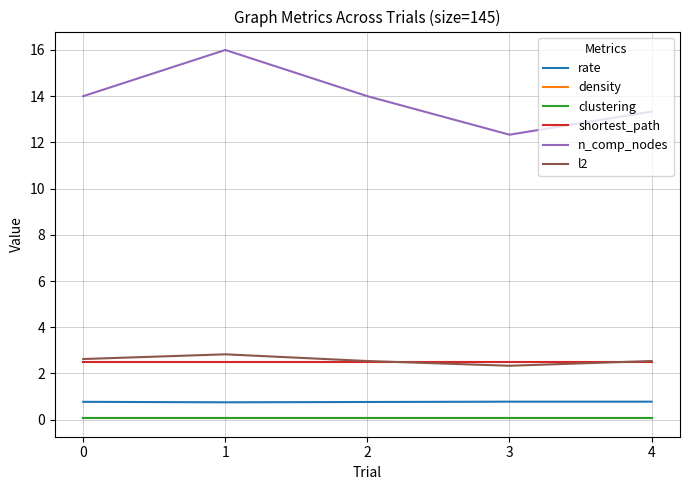

Is it true that l2 equals 5.0 at 1?

False